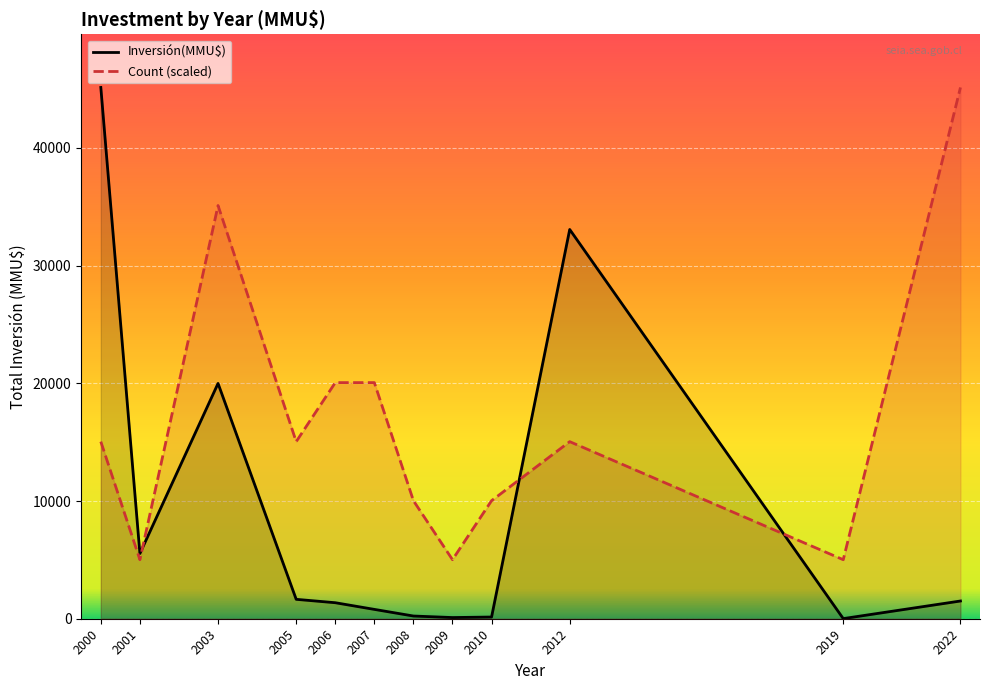

Between 33 and 11, which is larger?

11